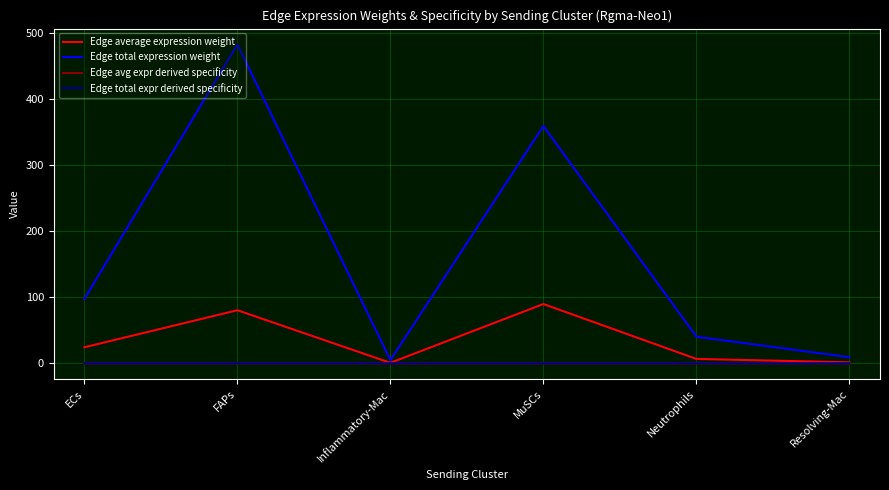

What is the spread (max minus min) of values at FAPs?

483.2